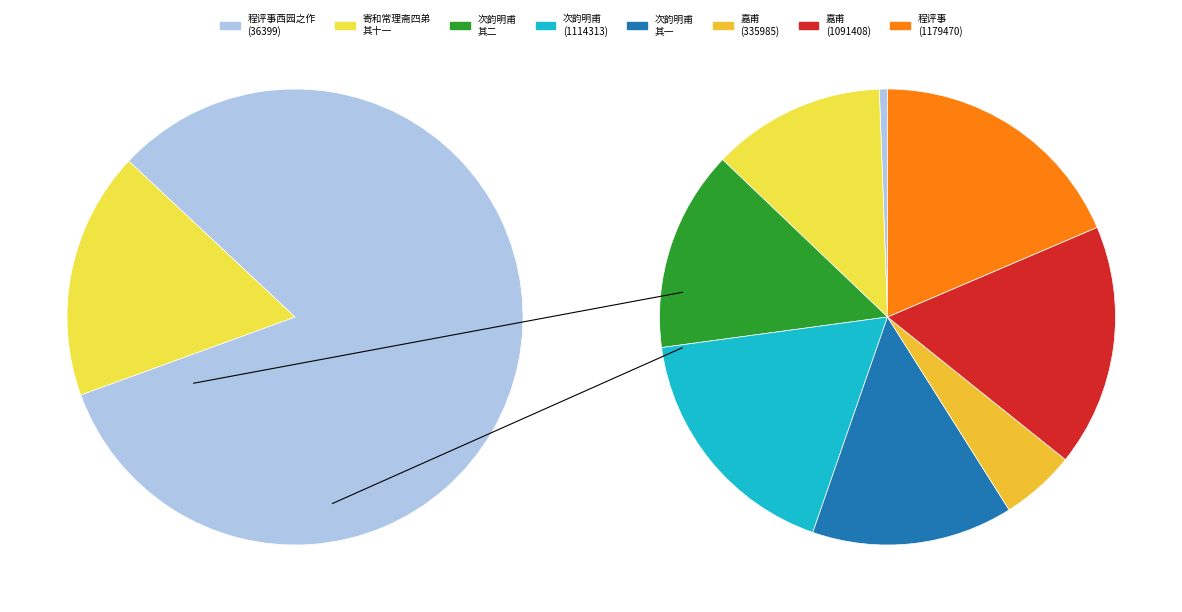

What is the ratio of the value at 嘉甫有西园之约病未能往 (335985) to the value at 寄和常理斋四弟二十一首 其十一?

0.4